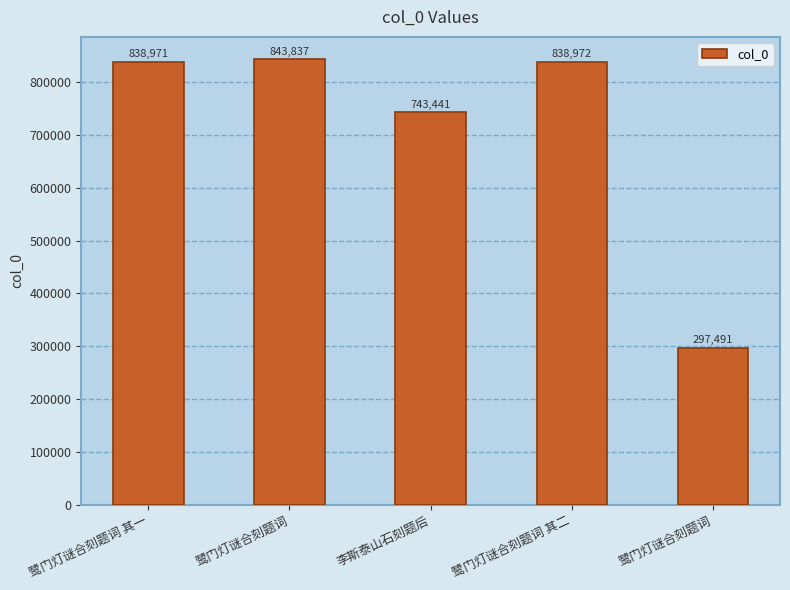

How many data points are less than 838971?

2